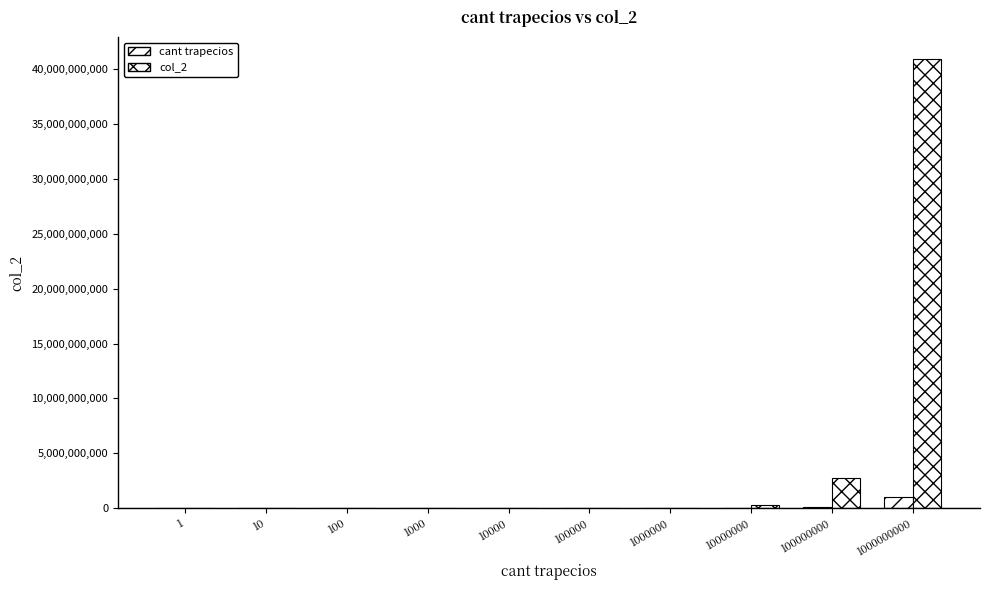

How many groups of bars are there?

10